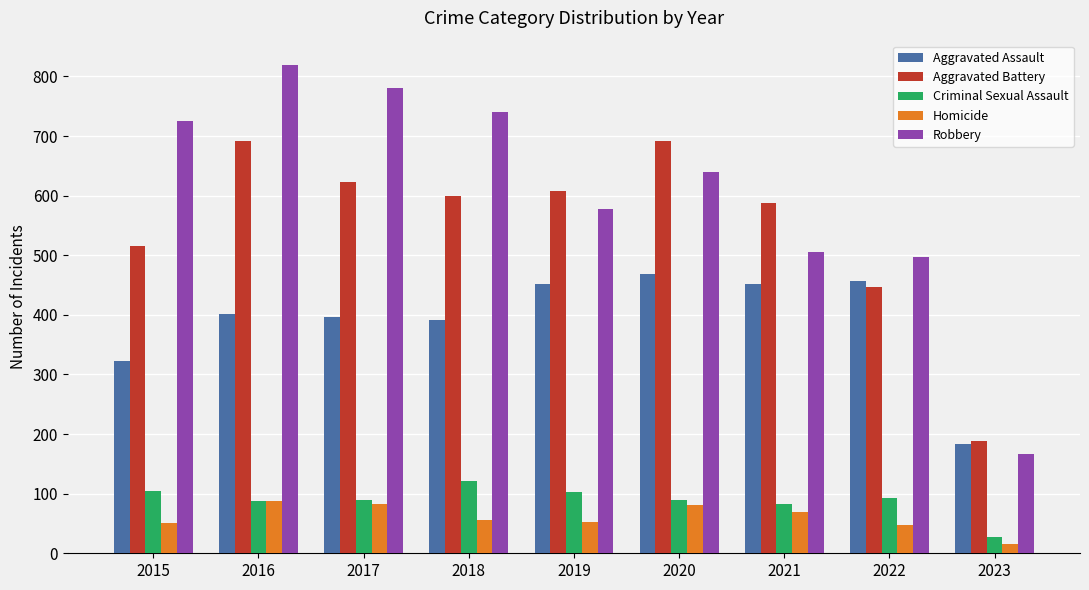

What is the highest value of the Aggravated Battery series?

691